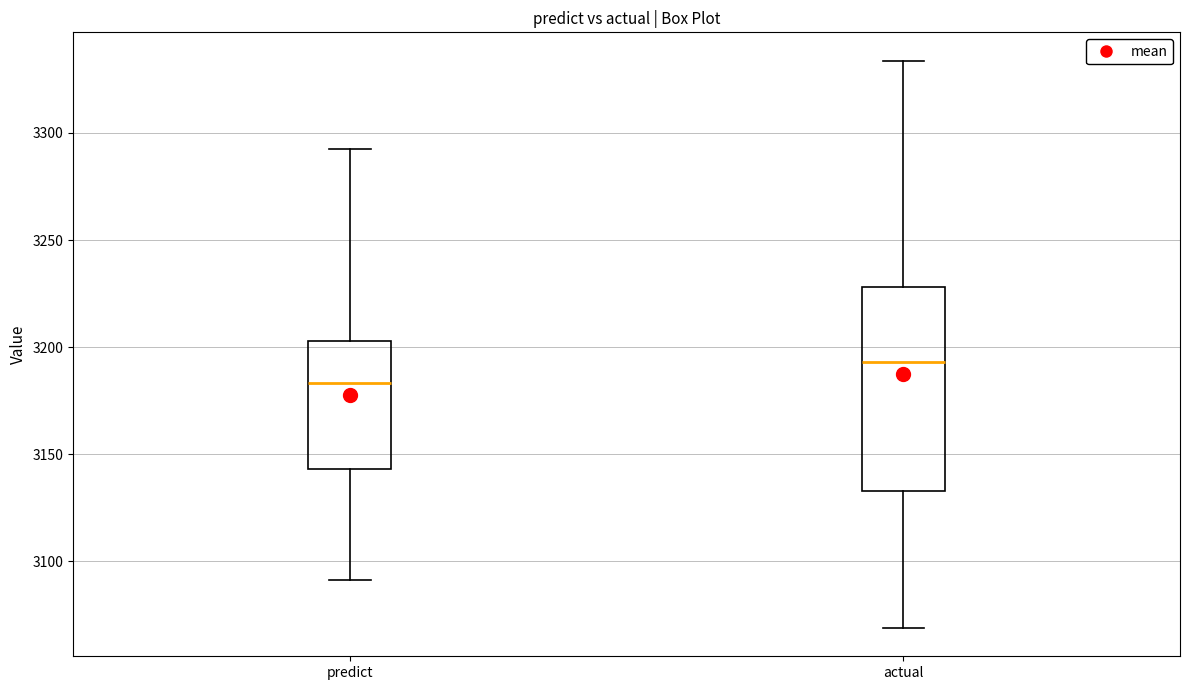

Reading left to right, read every box against the y-axis: the position of its median line, the range the box covers, and the ends of its whiskers. The values are not printed on the chart, so give them approximately, as read against the axis.

predict: median 3185, box 3145 to 3205, whiskers 3090 to 3295
actual: median 3195, box 3135 to 3230, whiskers 3070 to 3335